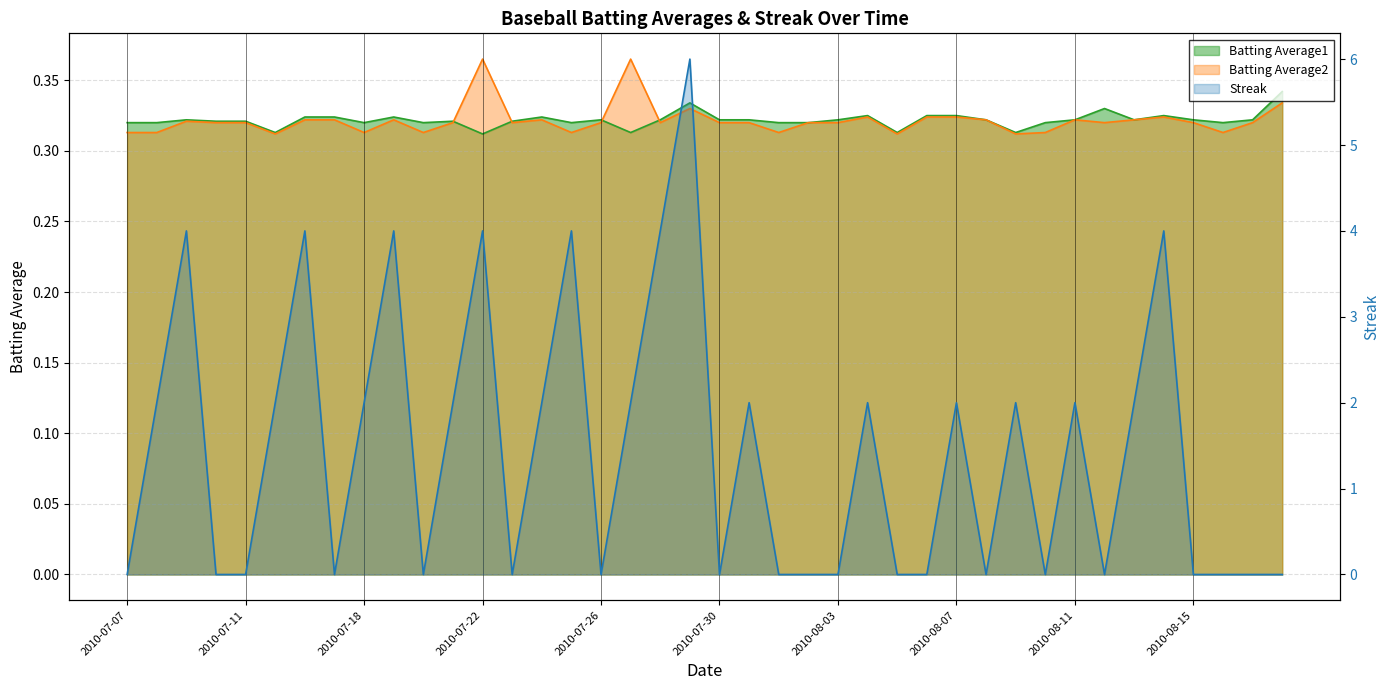

What is the average value of the Batting Average1 series?

0.3